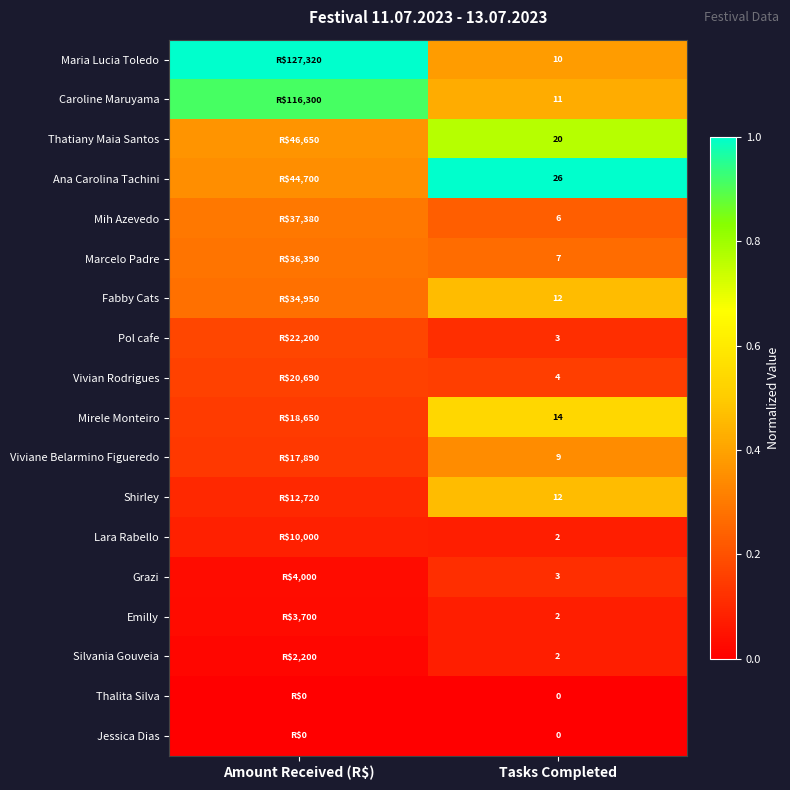

Is the value of Caroline Maruyama at Tasks Completed greater than the value of Shirley at Tasks Completed?

No